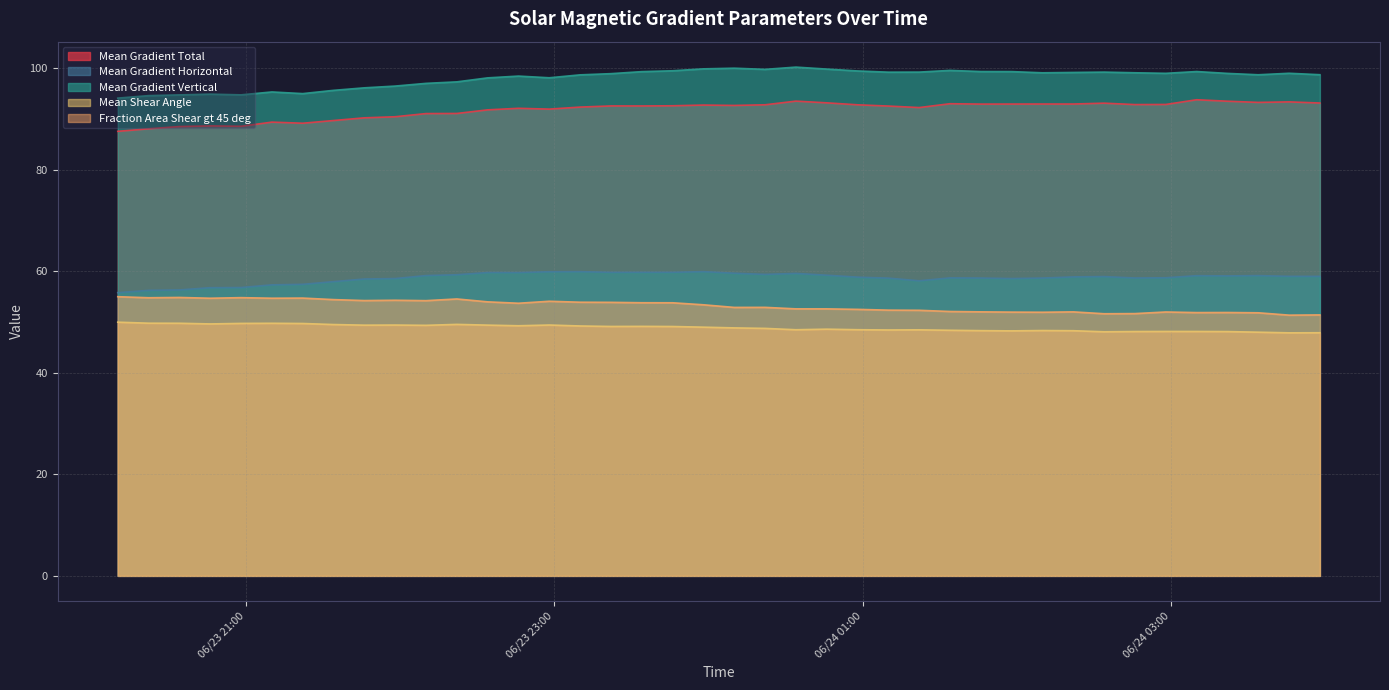

Which category has the lowest value across all series?

2015/06/24 03:46